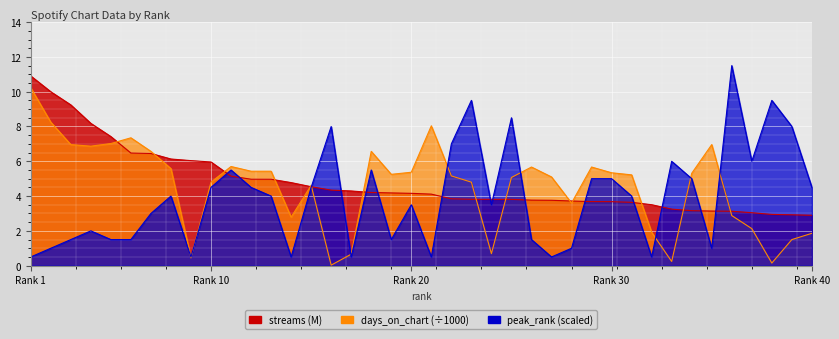

What is the greatest value displayed?

11.5